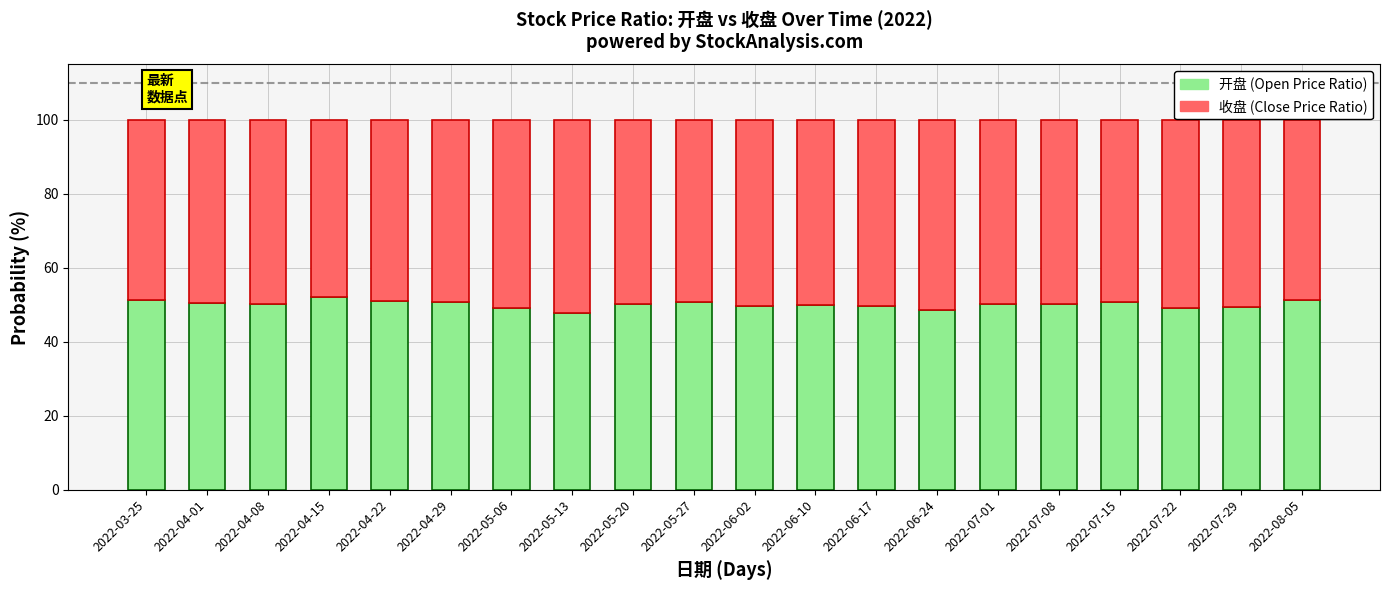

Does the chart contain any negative values?

No